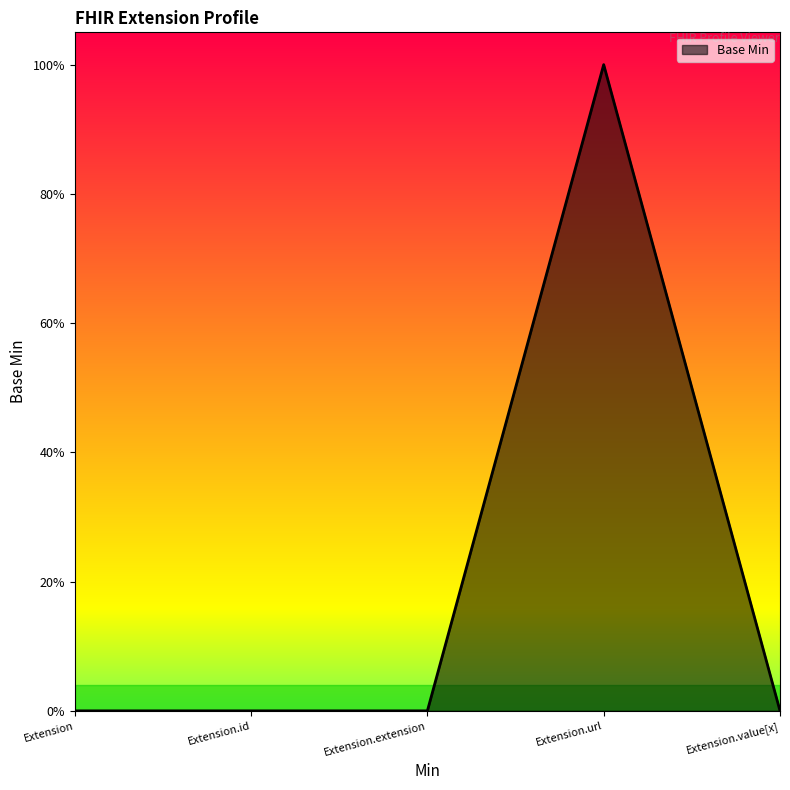

Does the chart display data point markers on the line(s)?

No